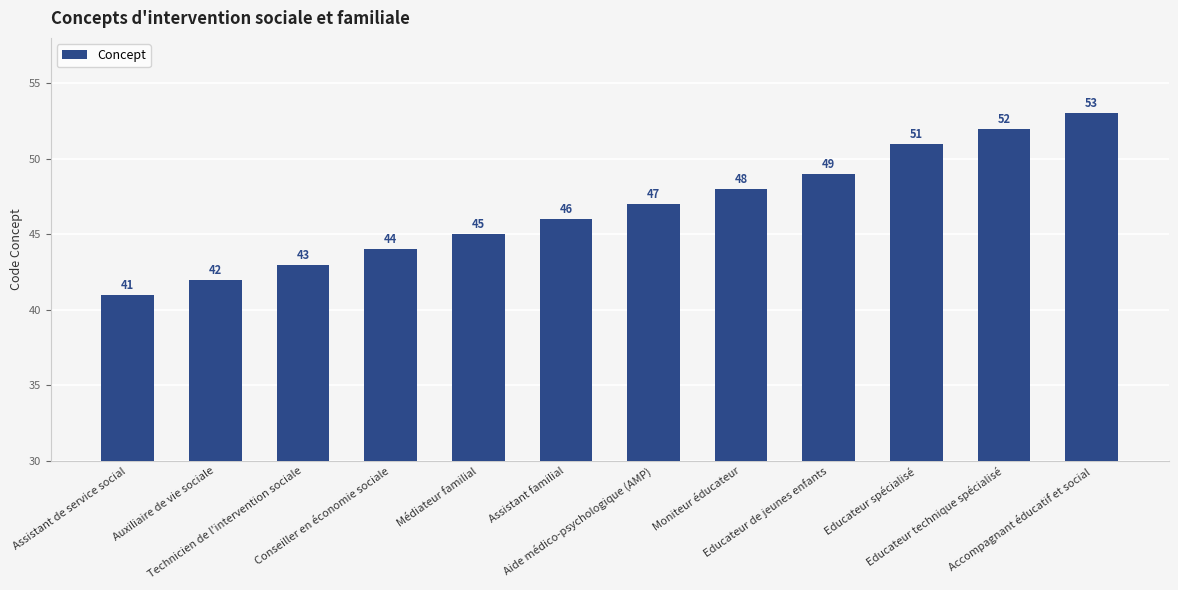

At which category does the chart reach its peak across all series?

Accompagnant éducatif et social